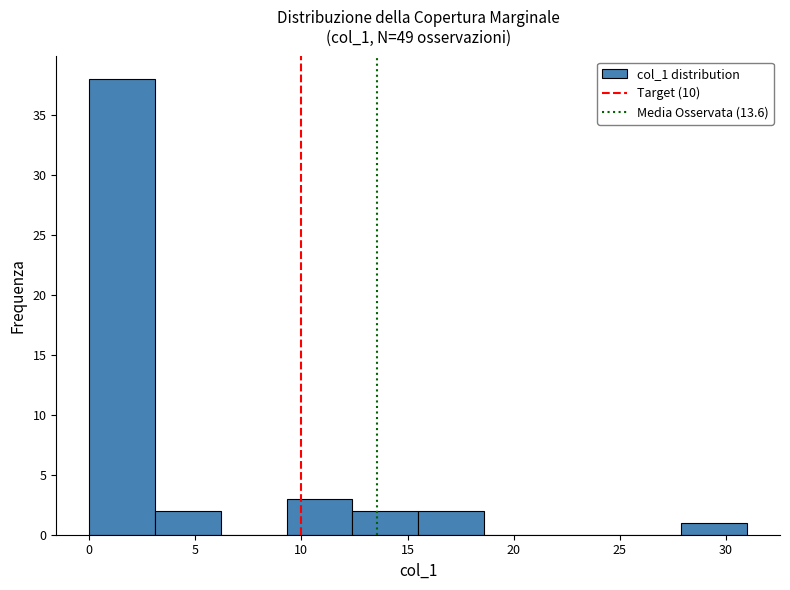

Which range on the x-axis has the tallest bar?

0.0 to 3.1